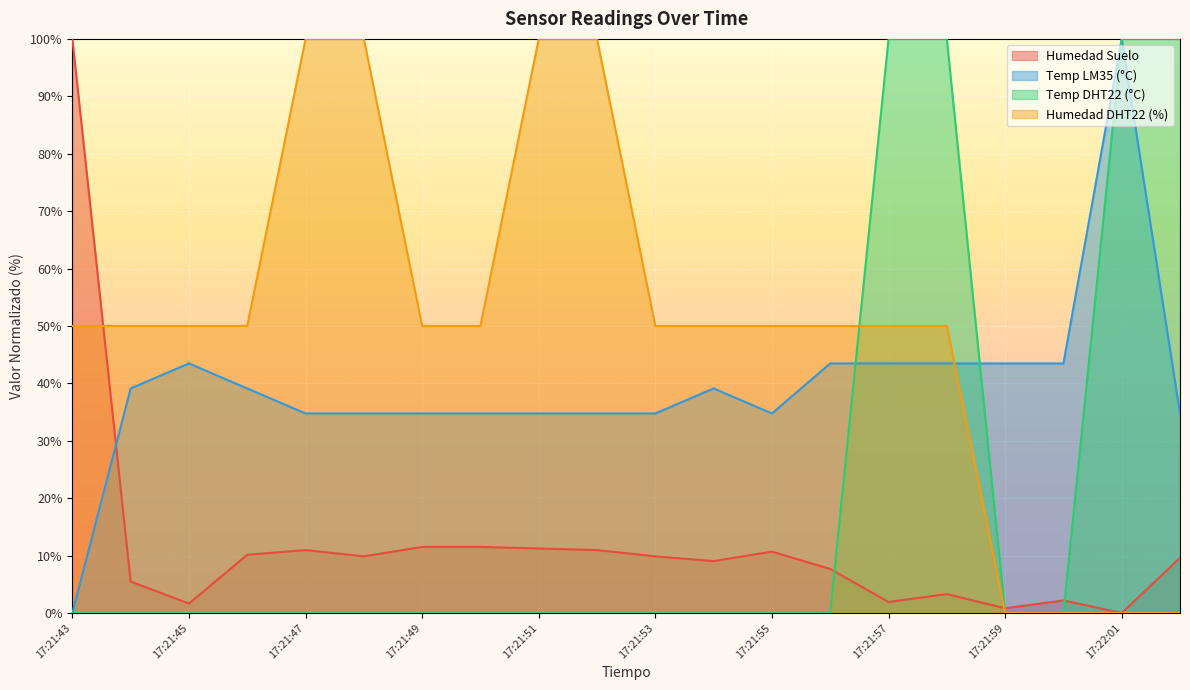

What is the difference between the second highest and minimum values in the Humedad Suelo series?

11.5